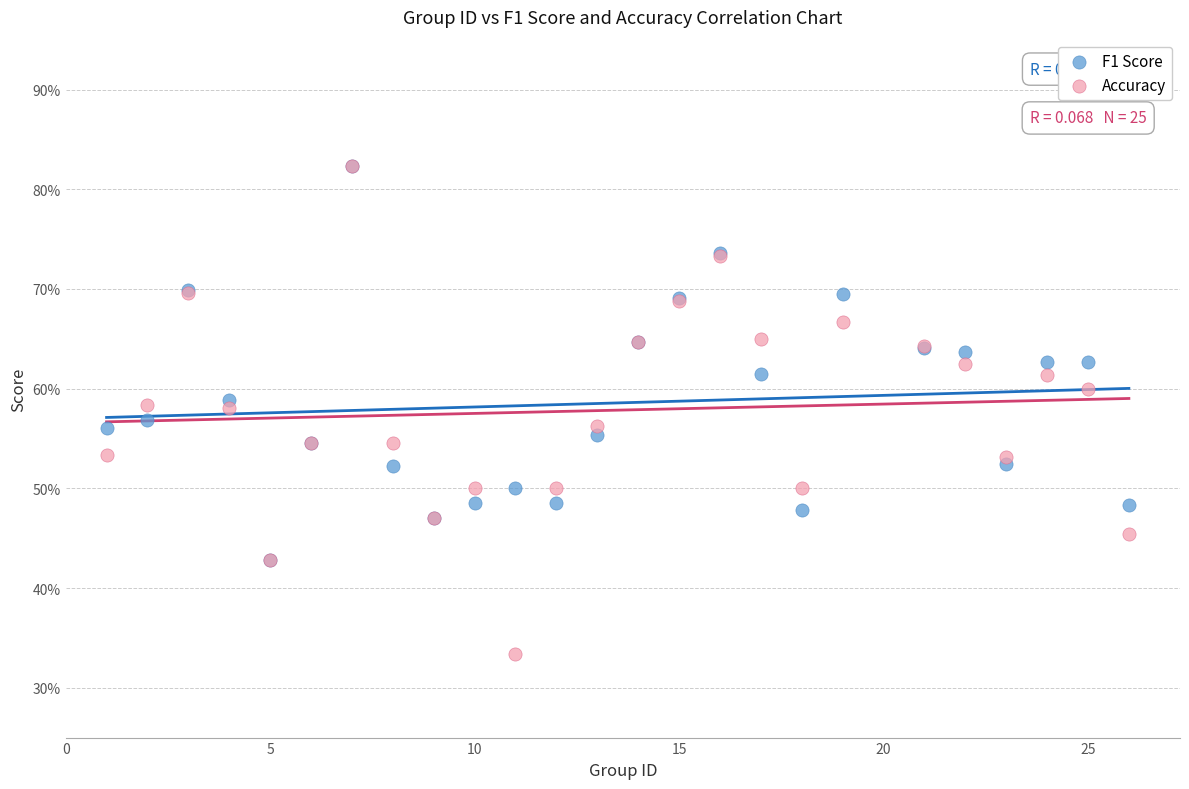

Which series has the widest spread of Y values?

Accuracy